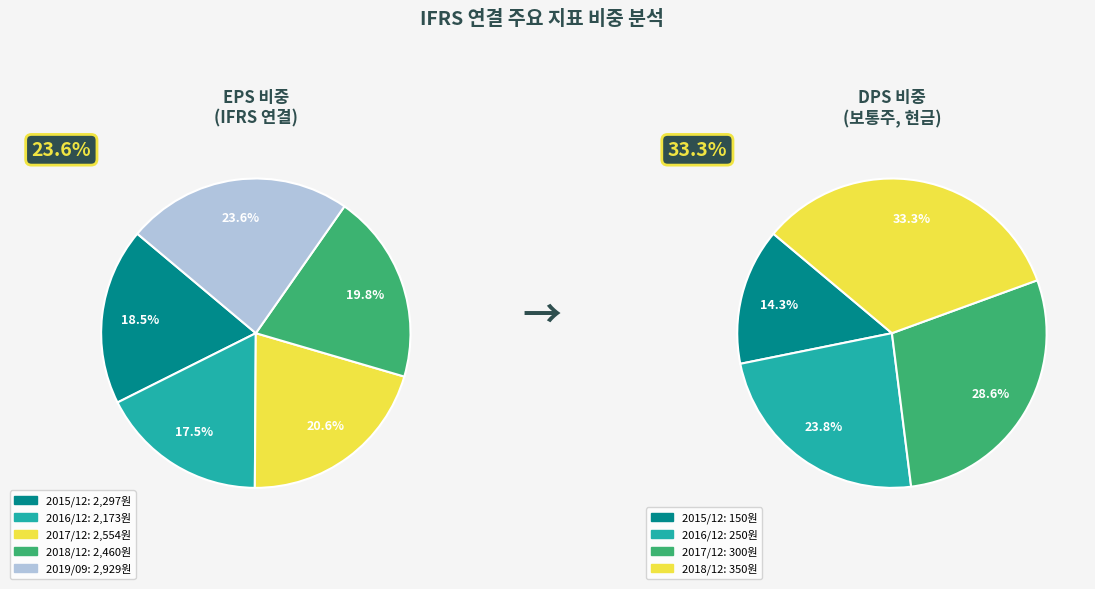

What is the change in value from 2017/12 to 2018/12?

-94